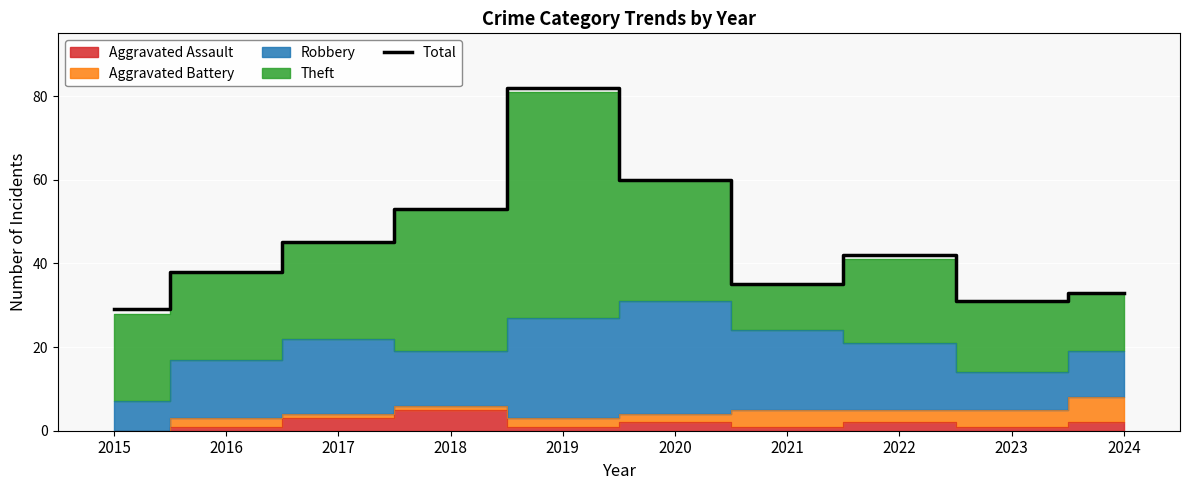

Where is the data nearest to the value 55?

2018